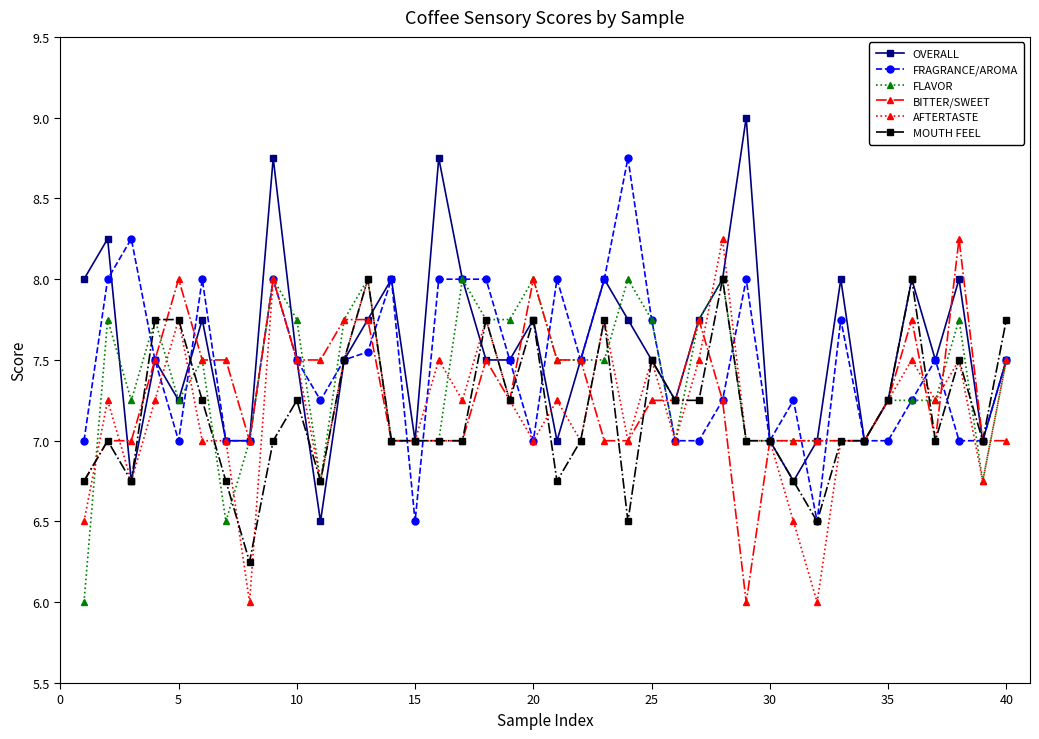

True or false: MOUTH FEEL has more than 2 interior local peaks.

True